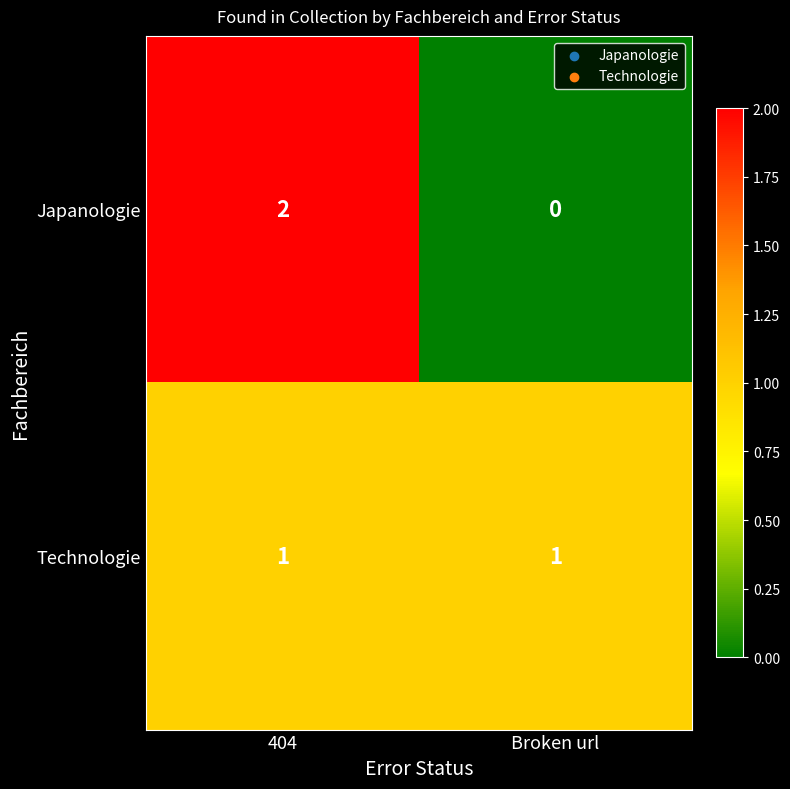

True or false: Japanologie has a value of 3 at 404.

False